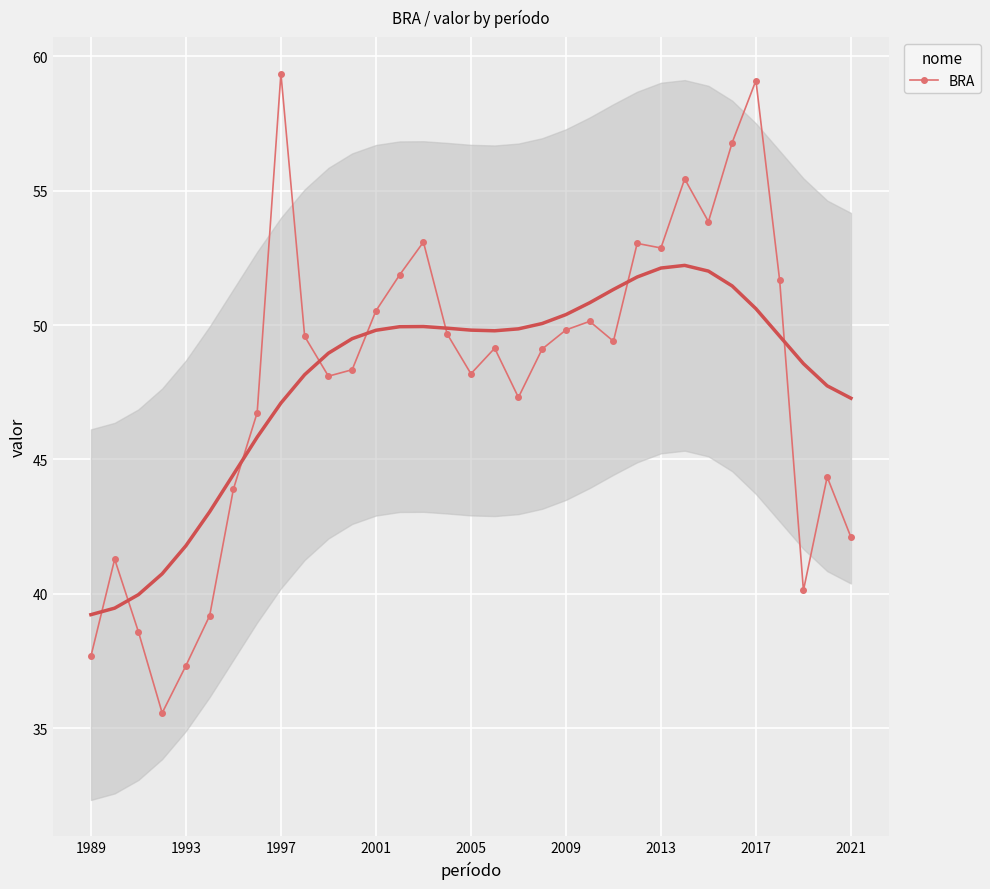

What is the value of the 22nd point from the left?

50.1